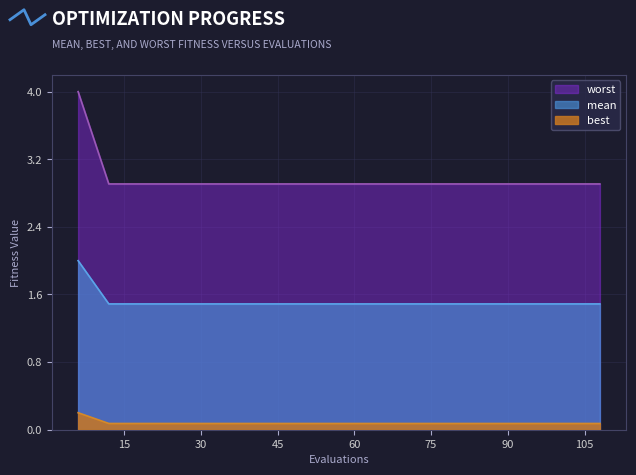

What is the greatest value displayed?

4.0